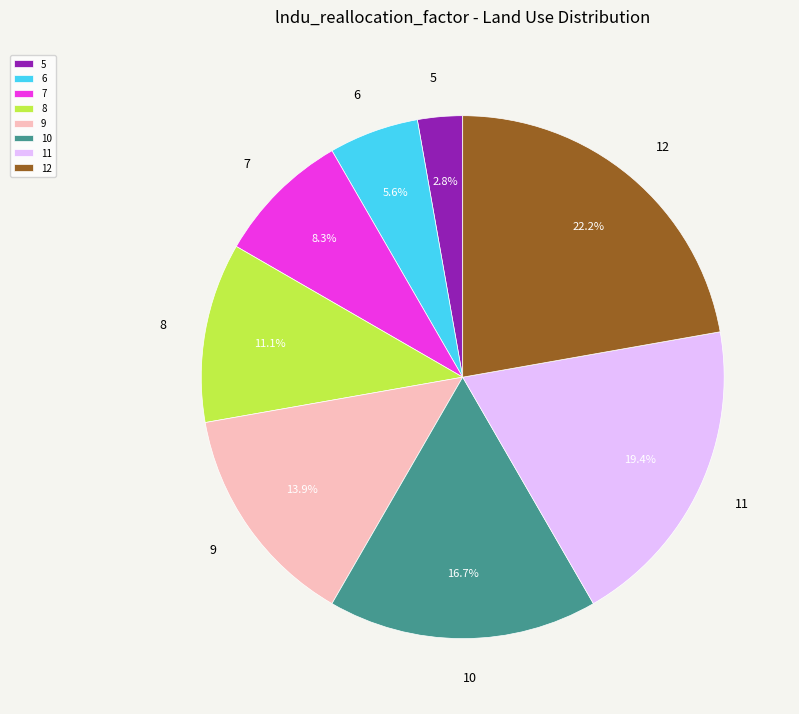

Which has a higher value, 9 or 8?

9